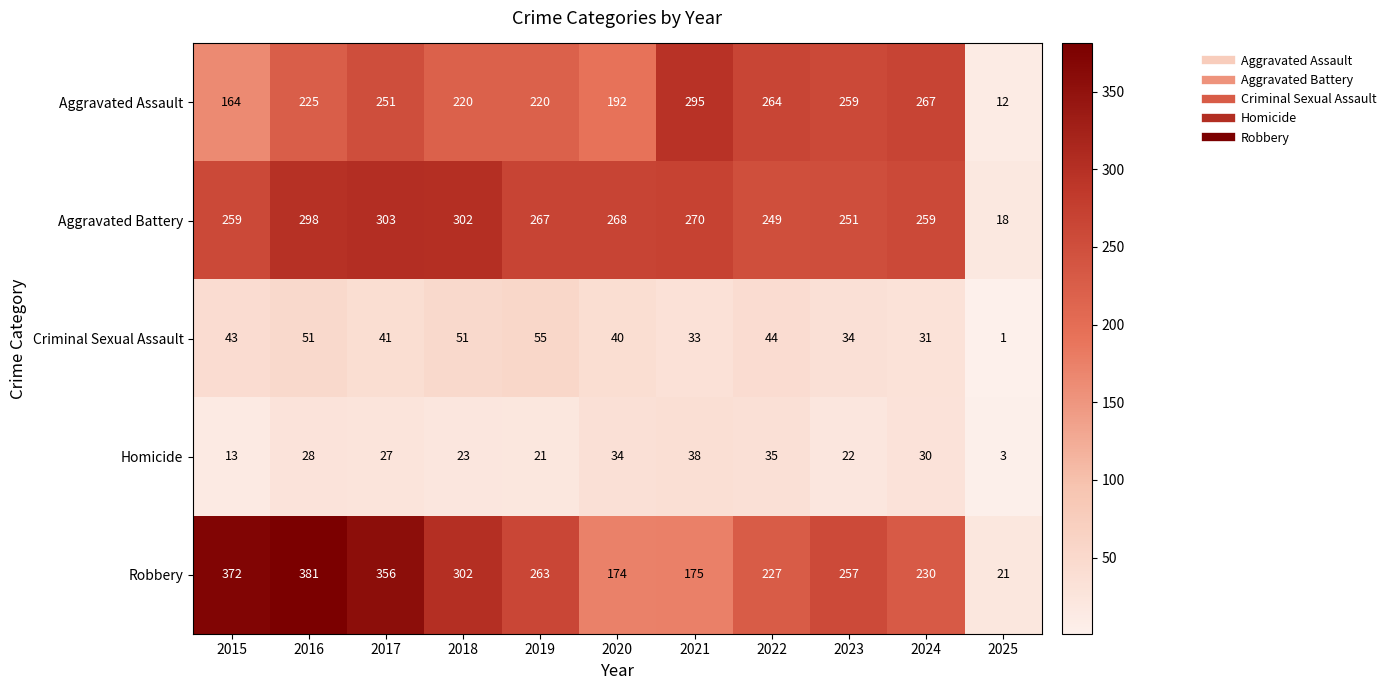

Which category has the lowest value in the Robbery series?

2025